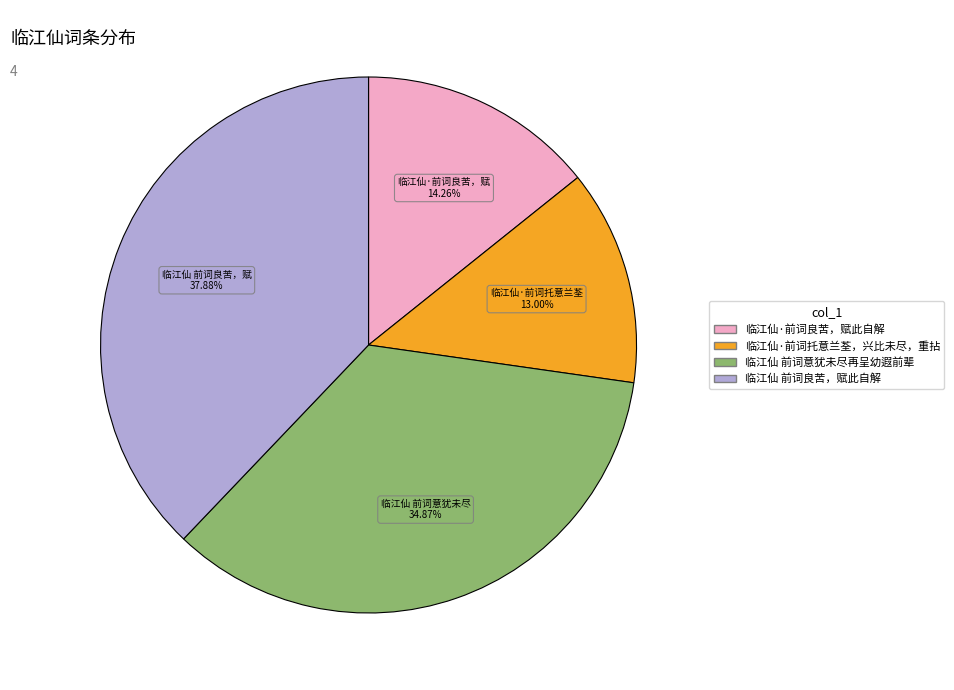

How many slices are in this pie chart?

4